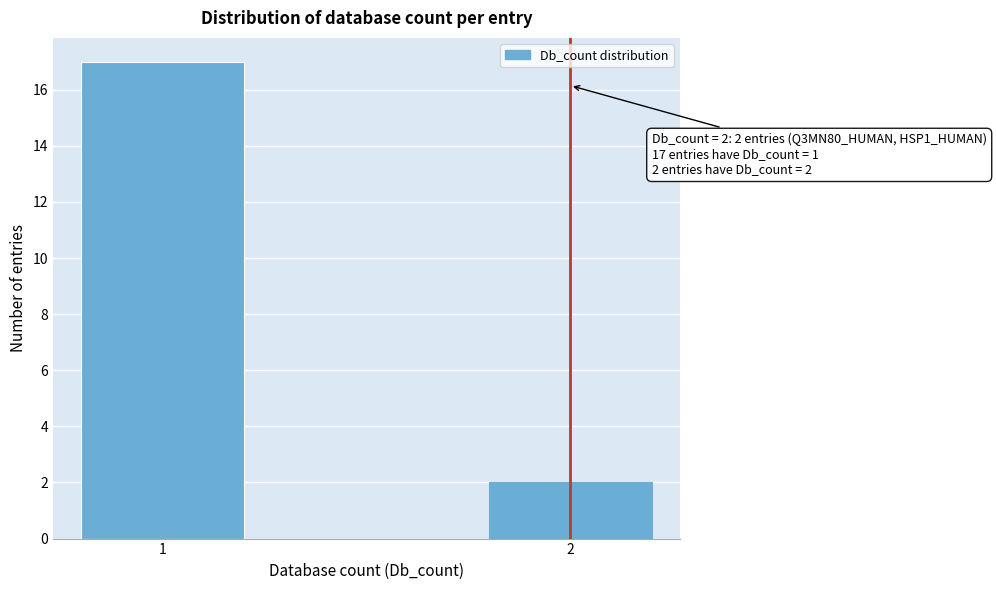

Reading left to right, list all the values displayed in this chart.

17	2